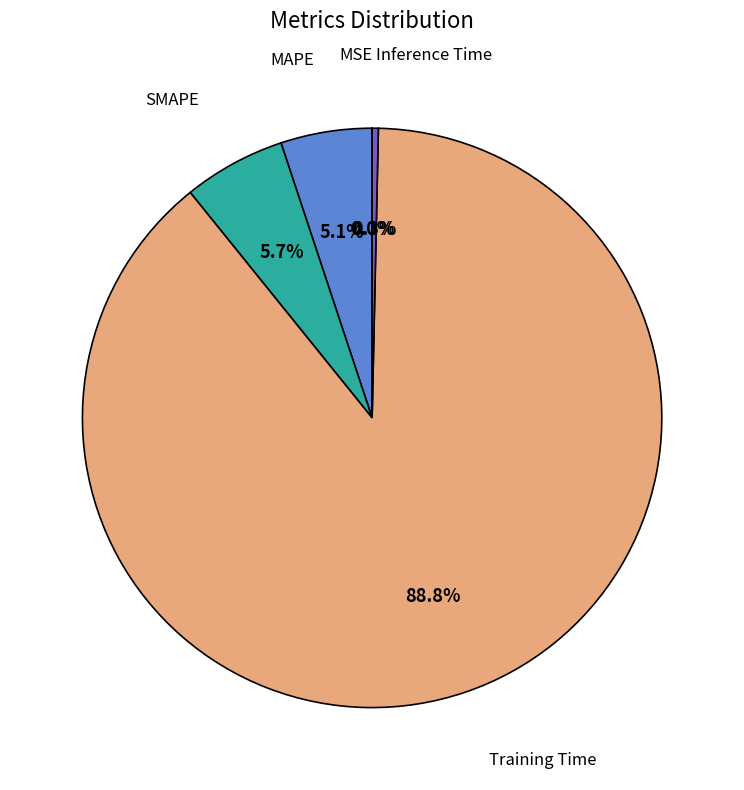

Is there any slice that represents more than half of the pie?

Yes